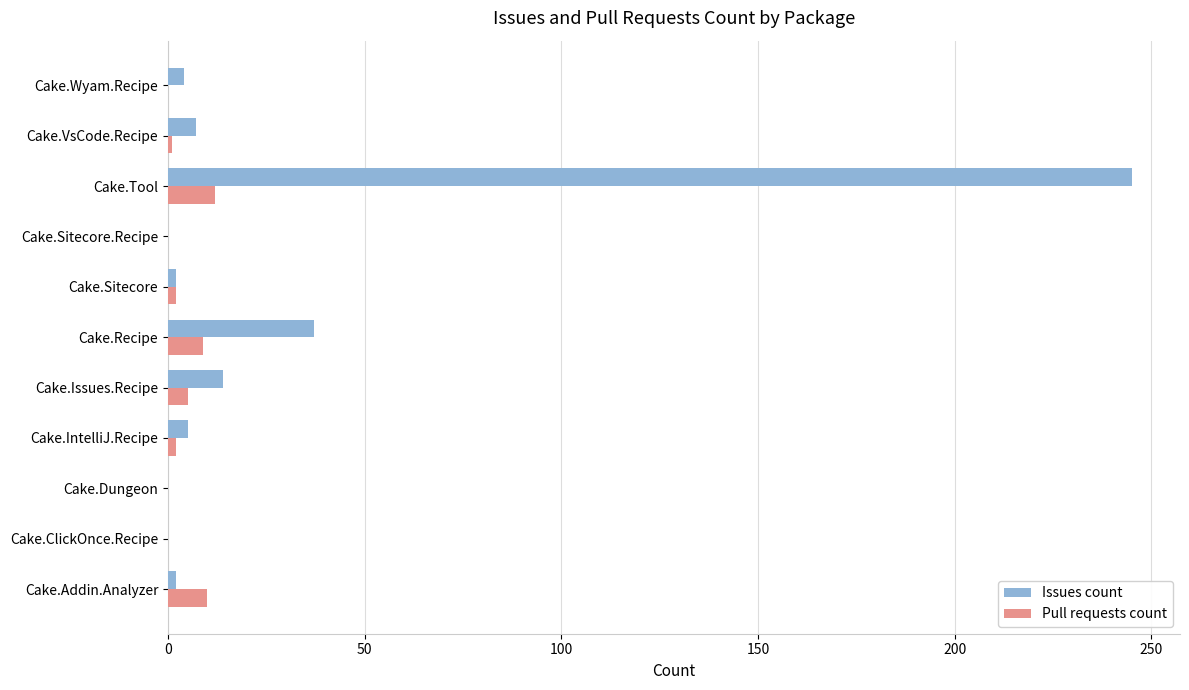

What is the maximum value for Issues count?

245